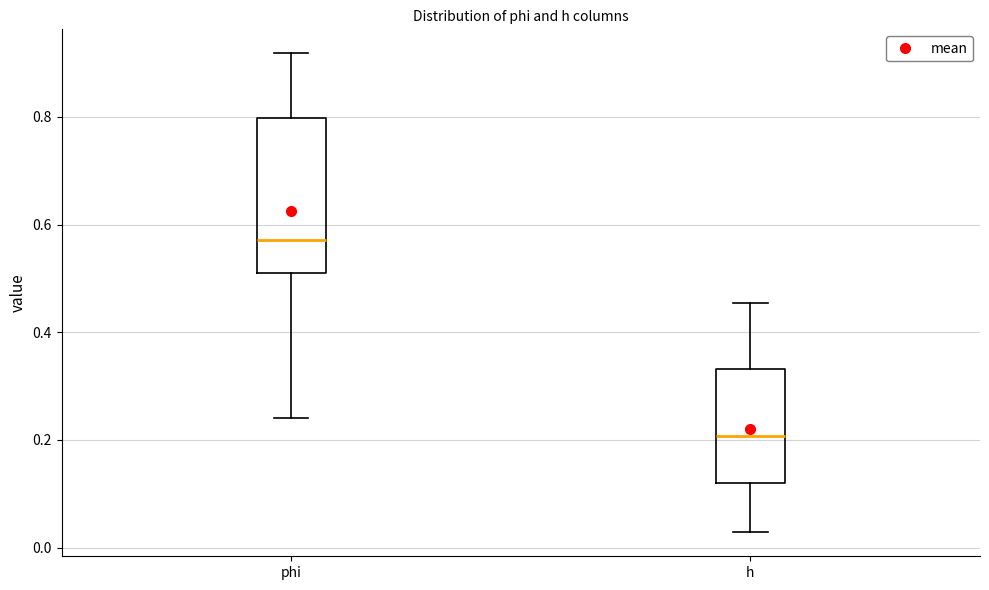

Reading left to right, read every box against the y-axis: the position of its median line, the range the box covers, and the ends of its whiskers. The values are not printed on the chart, so give them approximately, as read against the axis.

phi: median 0.58, box 0.52 to 0.80, whiskers 0.24 to 0.92
h: median 0.20, box 0.12 to 0.34, whiskers 0.02 to 0.46